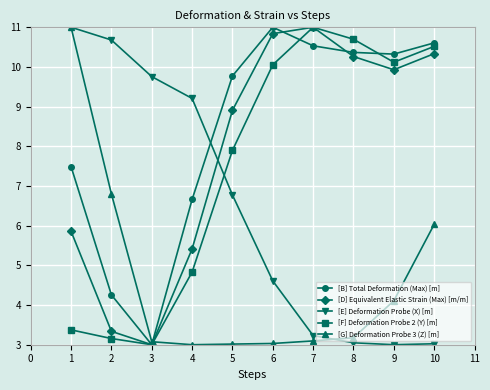

List the labels in order of [F] Deformation Probe 2 (Y) [m] value, largest first.

7, 8, 10, 9, 6, 5, 4, 1, 2, 3